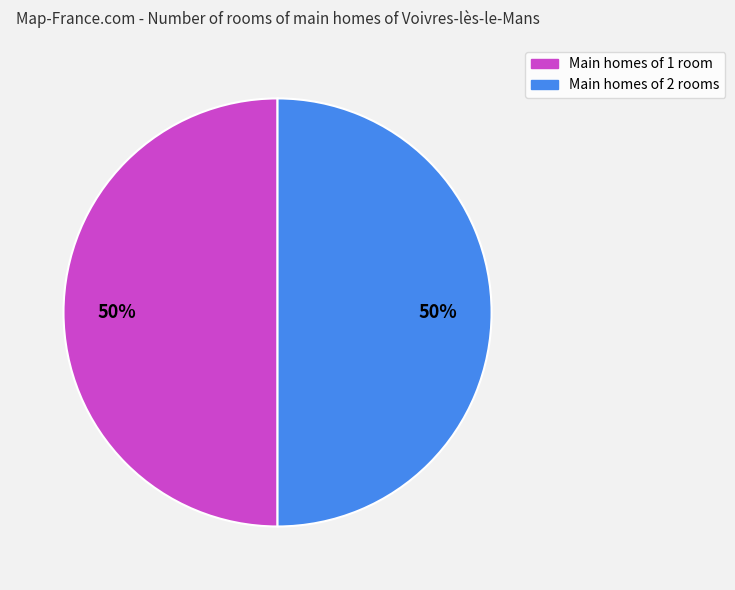

To the nearest percent, what is the average slice percentage?

50%